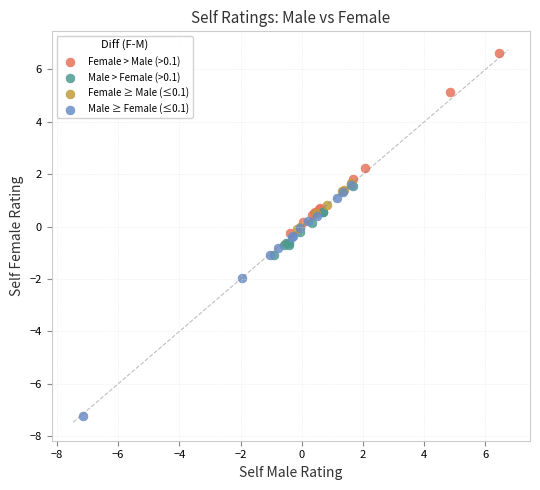

Which series contains the highest Y value?

Female > Male (>0.1)